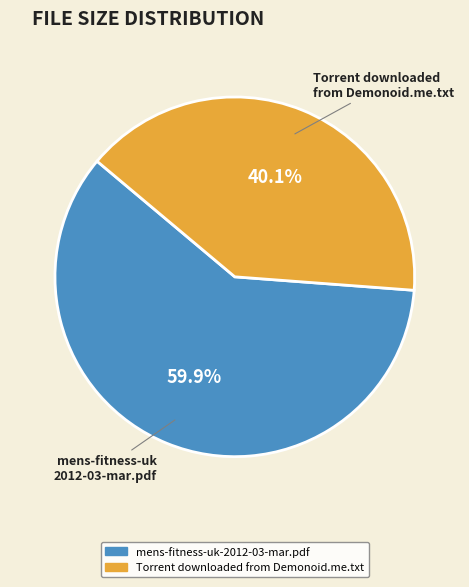

True or false: Torrent downloaded from Demonoid.me.txt accounts for 53% of the total.

False